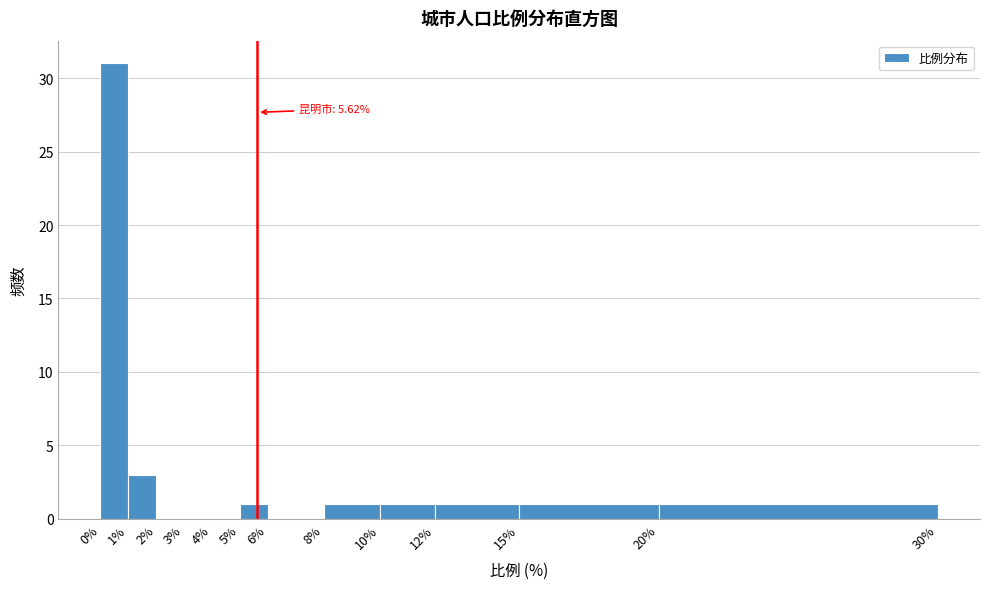

Over which range of the x-axis is the bar tallest?

0% to 1%